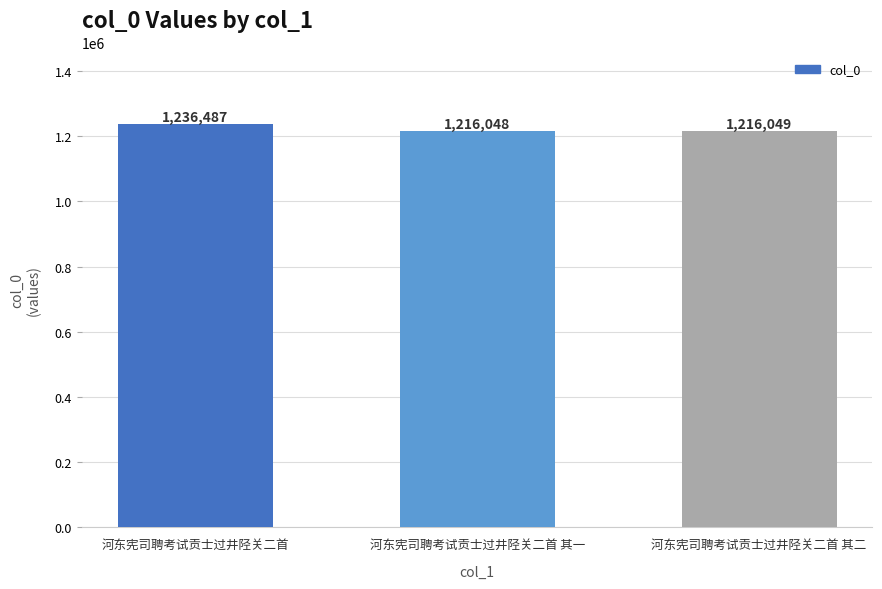

How many series are shown in this chart?

1